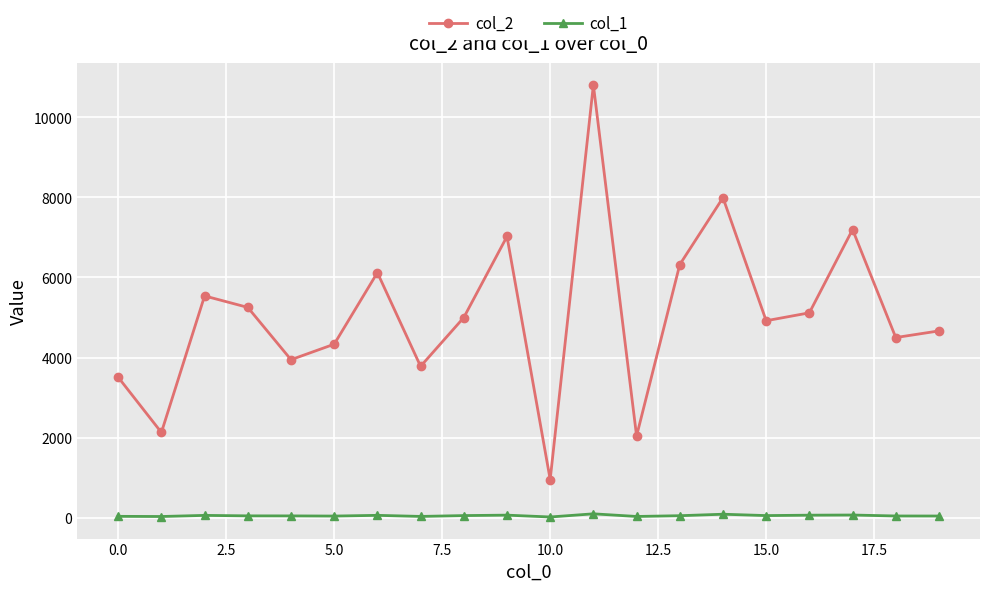

Which series has the largest total across all categories?

col_2